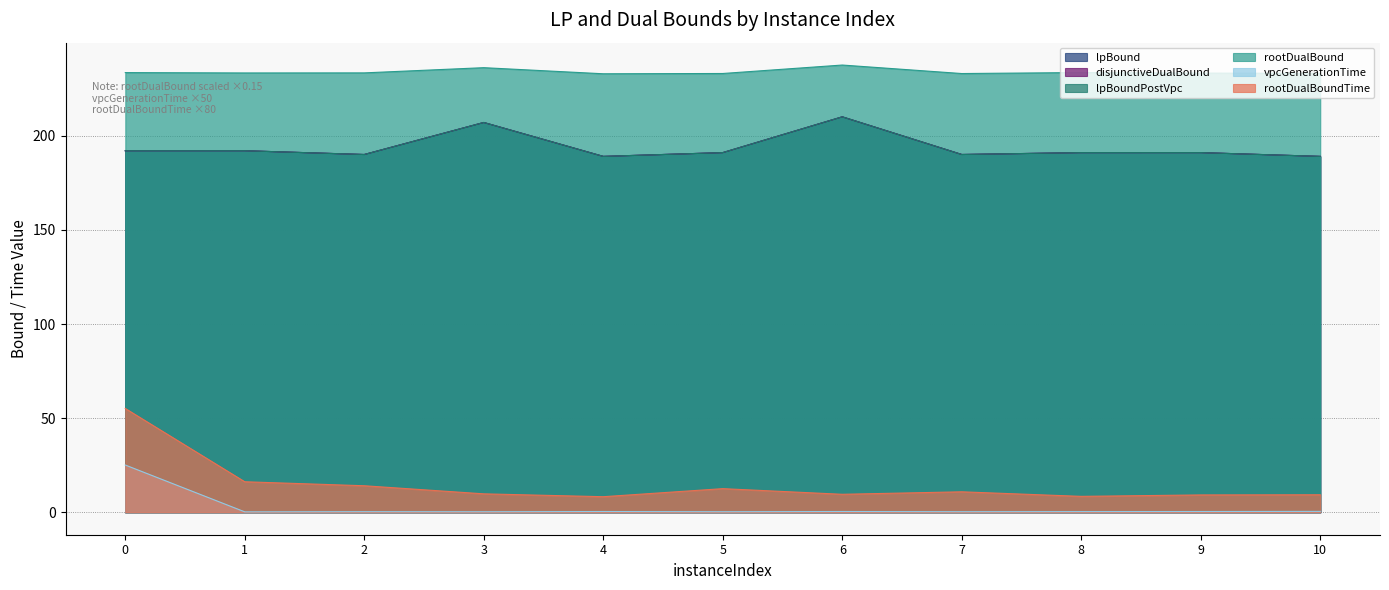

How many lines are shown in the chart?

6